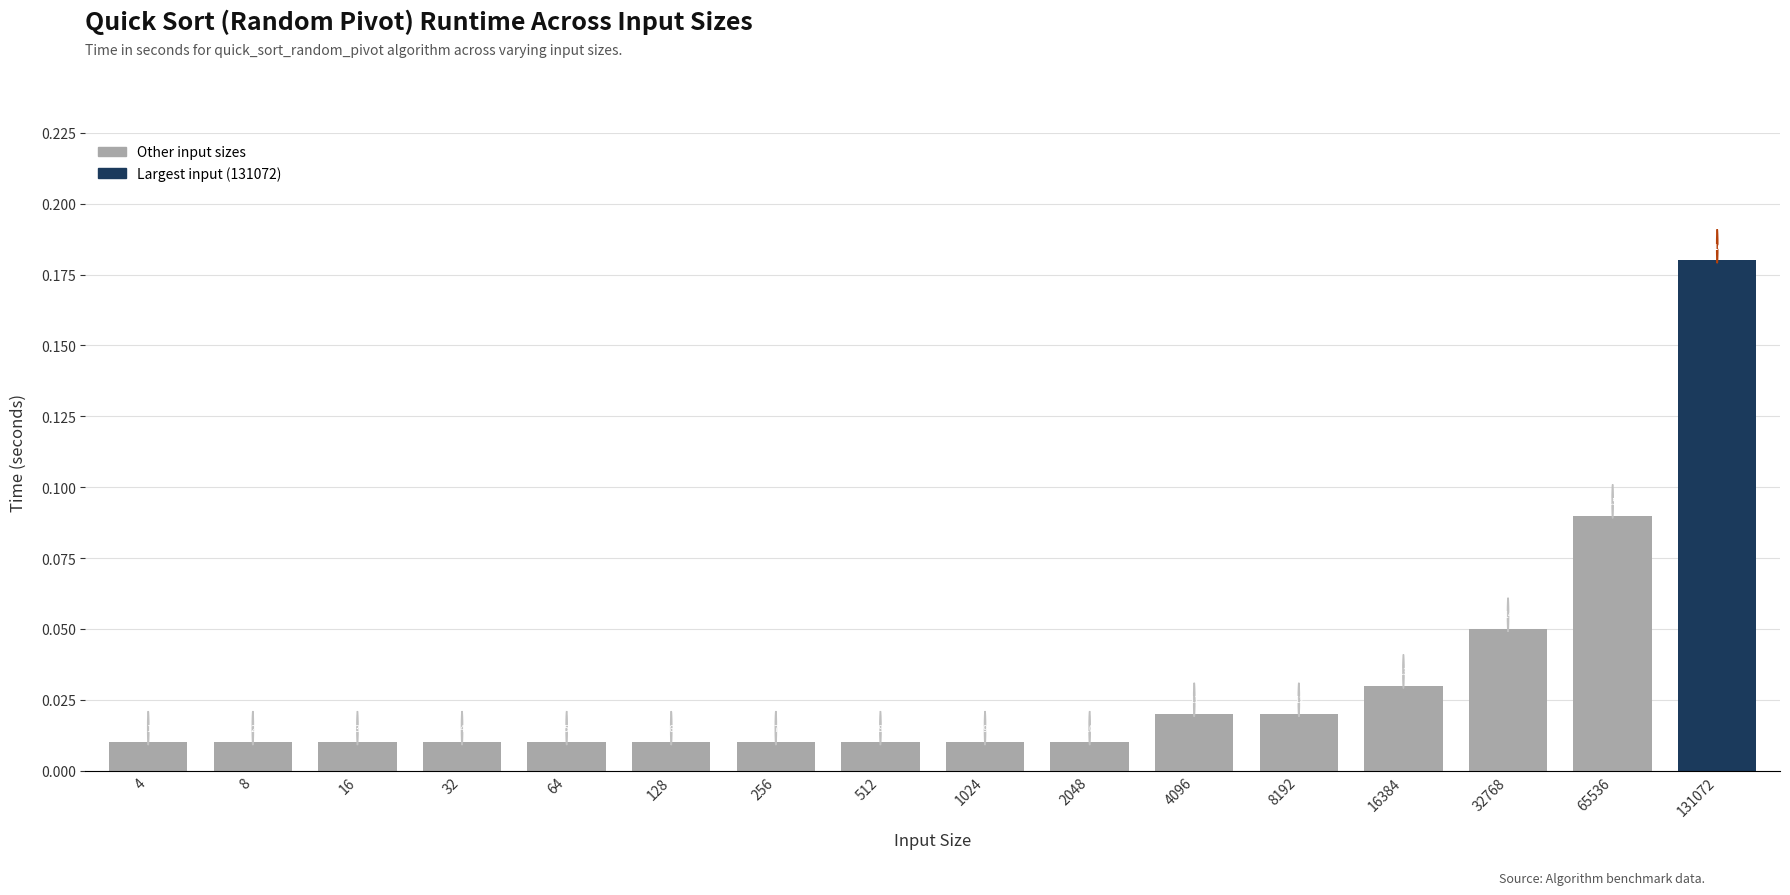

Reading right to left, list all the values displayed in this chart.

0.2	0.1	0.1	0.0	0.0	0.0	0.0	0.0	0.0	0.0	0.0	0.0	0.0	0.0	0.0	0.0